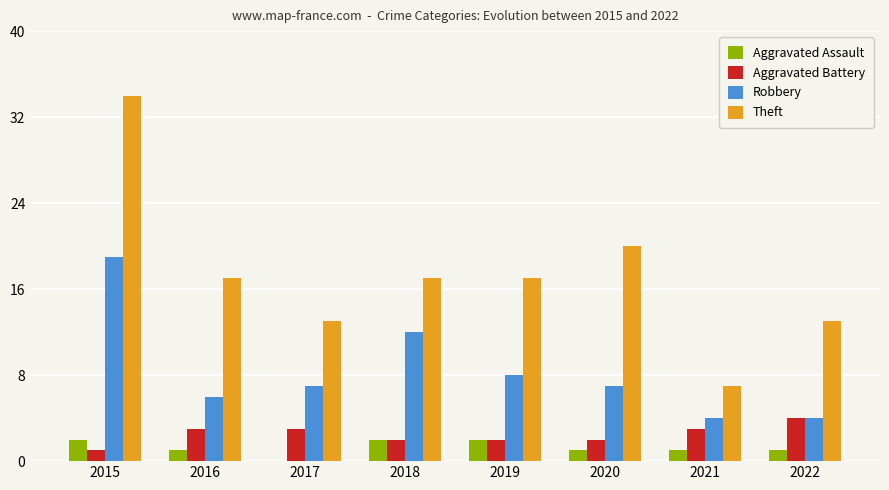

True or false: Theft has a value of 7 at 2016.

False